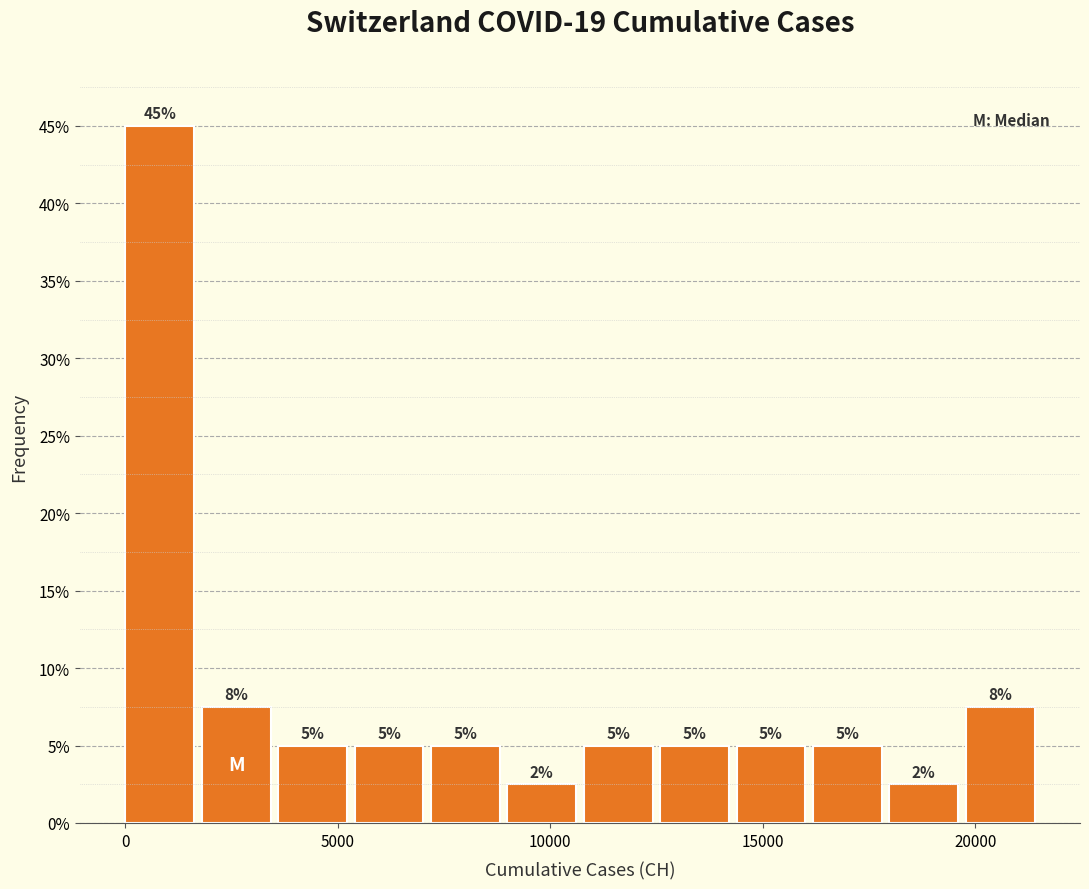

Read against the x-axis, roughly where is the centre of the tallest bar?

1000